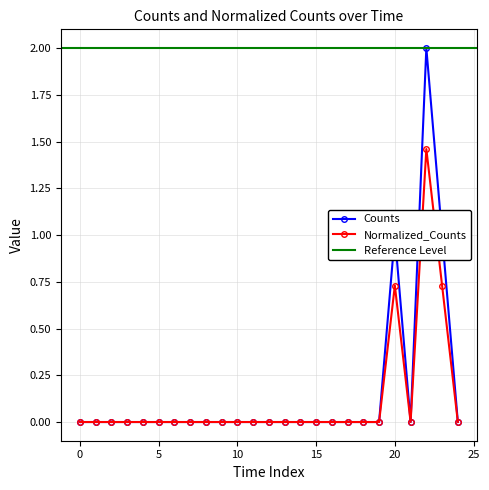

What is the difference between the second highest and second lowest values in the Counts series?

1.0